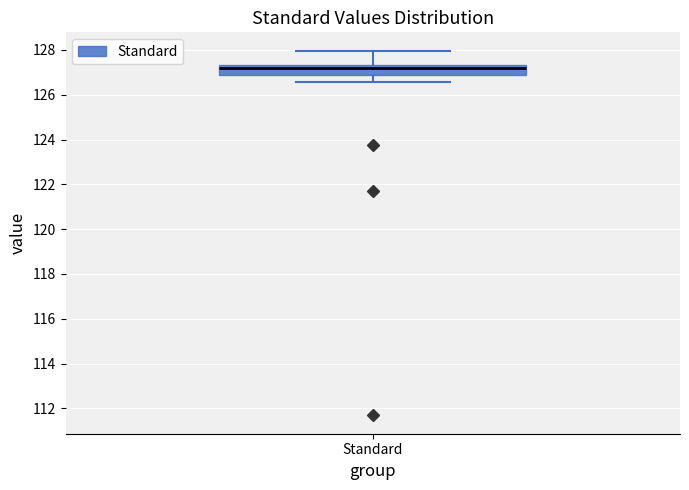

Transcribe this box plot: give where the median line is, the range the box spans, and where the two whiskers end, as read against the y-axis. The values are not printed on the chart, so give them approximately, as read against the axis.

median 127.2, box 126.8 to 127.4, whiskers 126.6 to 128.0